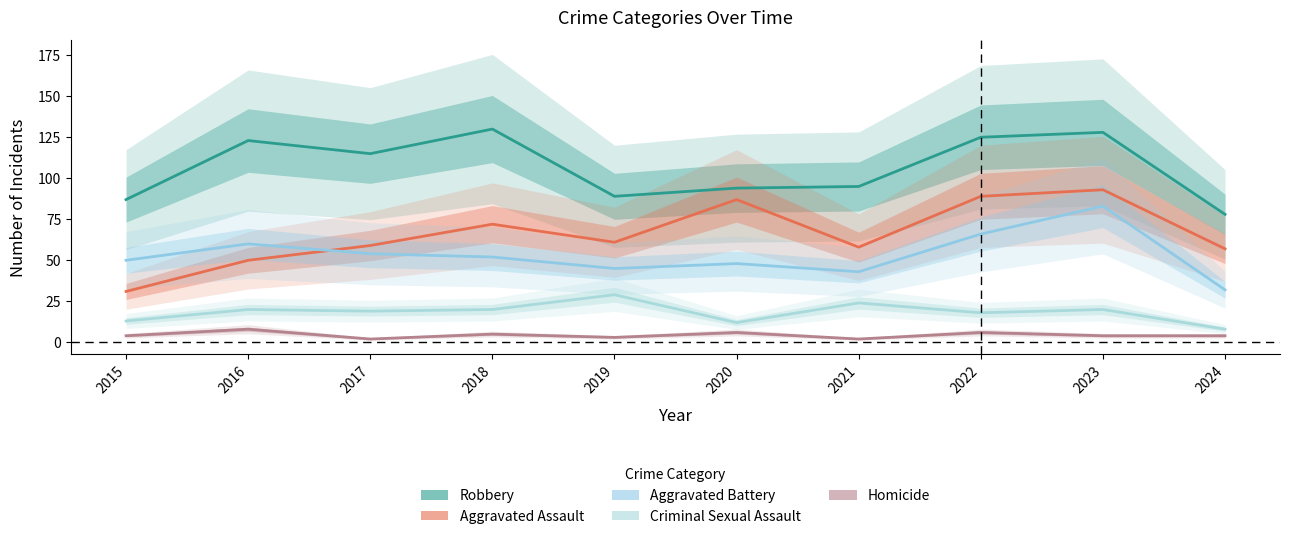

Where is the first local maximum for Aggravated Battery?

2016